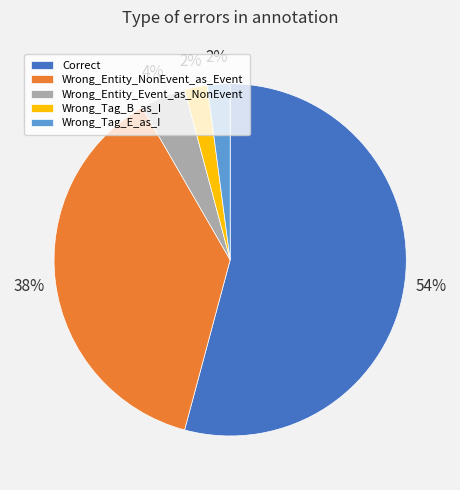

Does any single category account for the majority?

Yes